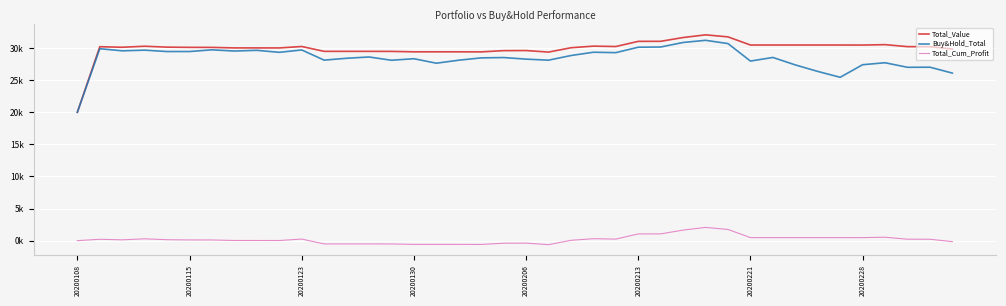

What are all the series names shown in the legend?

Total_Value, Buy&Hold_Total, Total_Cum_Profit